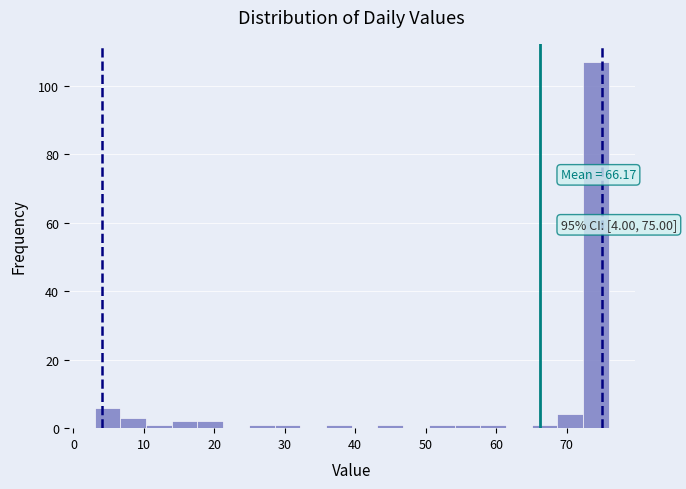

Read against the x-axis, roughly where is the centre of the tallest bar?

74